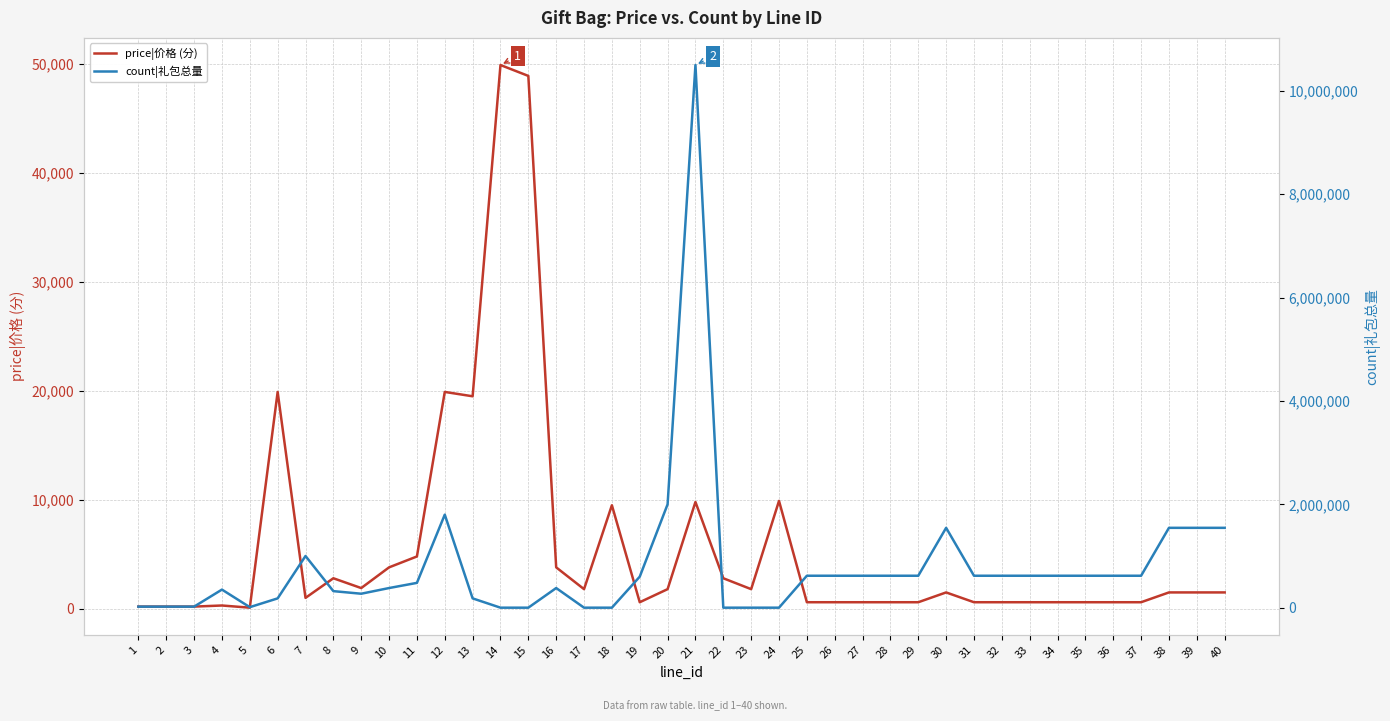

What is the difference between the maximum and minimum values in the price|价格 (分) series?

49800